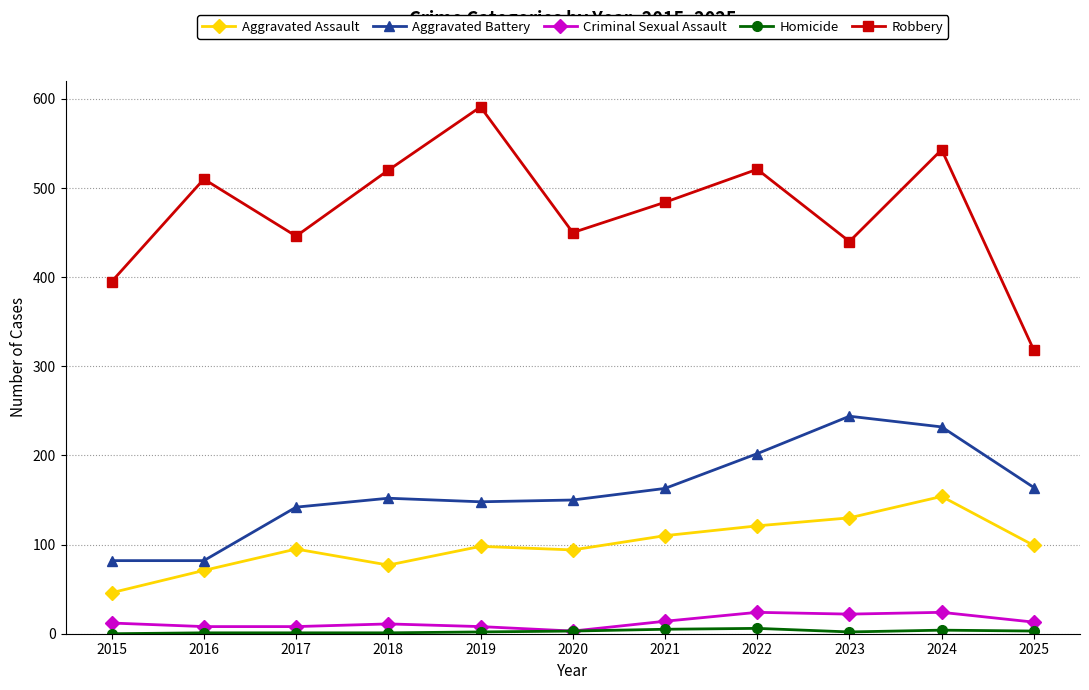

True or false: Criminal Sexual Assault has a value of 24 at 2024.

True